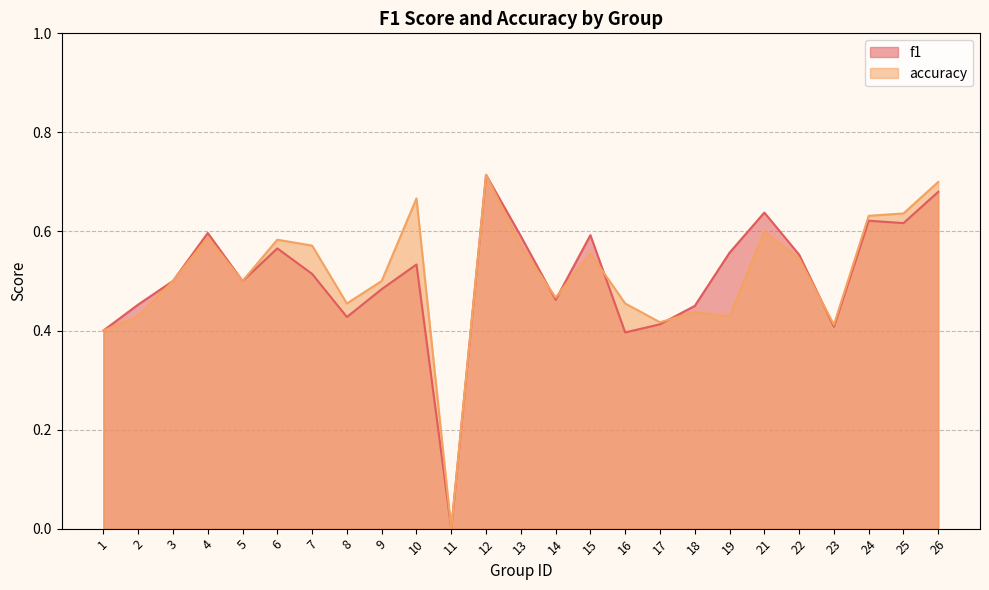

Which series has the largest total across all categories?

accuracy